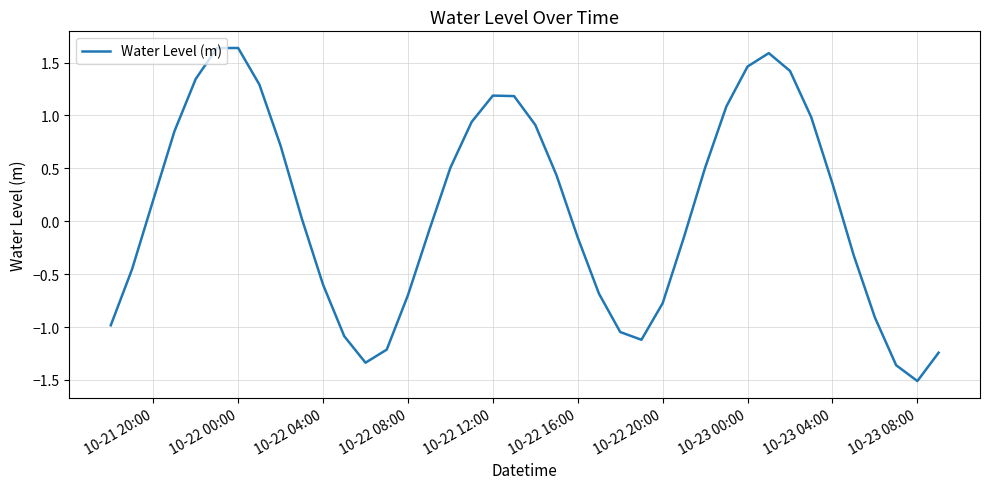

What is the minimum value shown in the chart?

-1.5